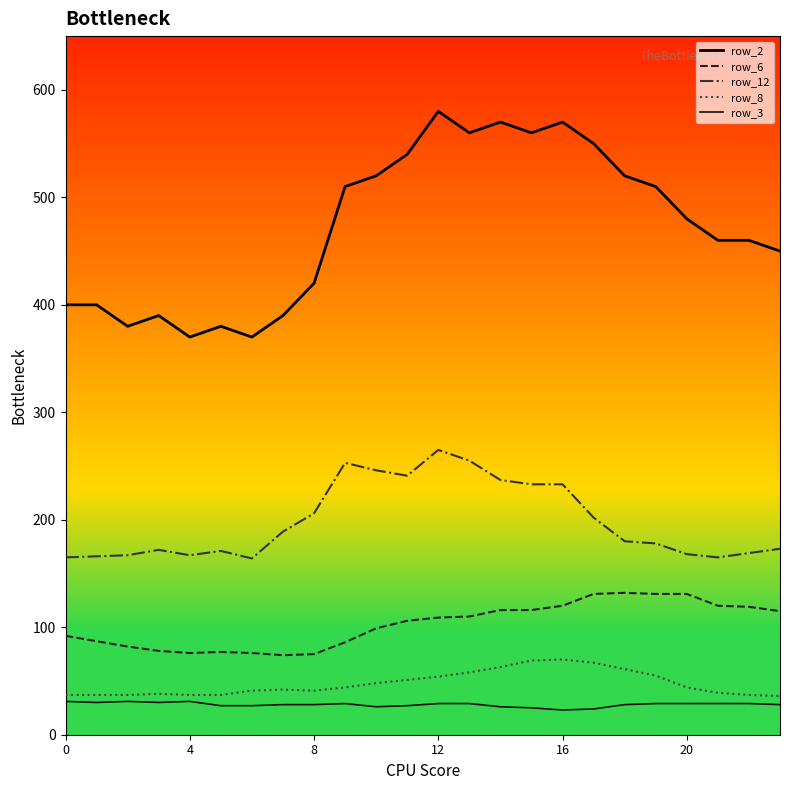

What is the sum of all row_2 values?

11340